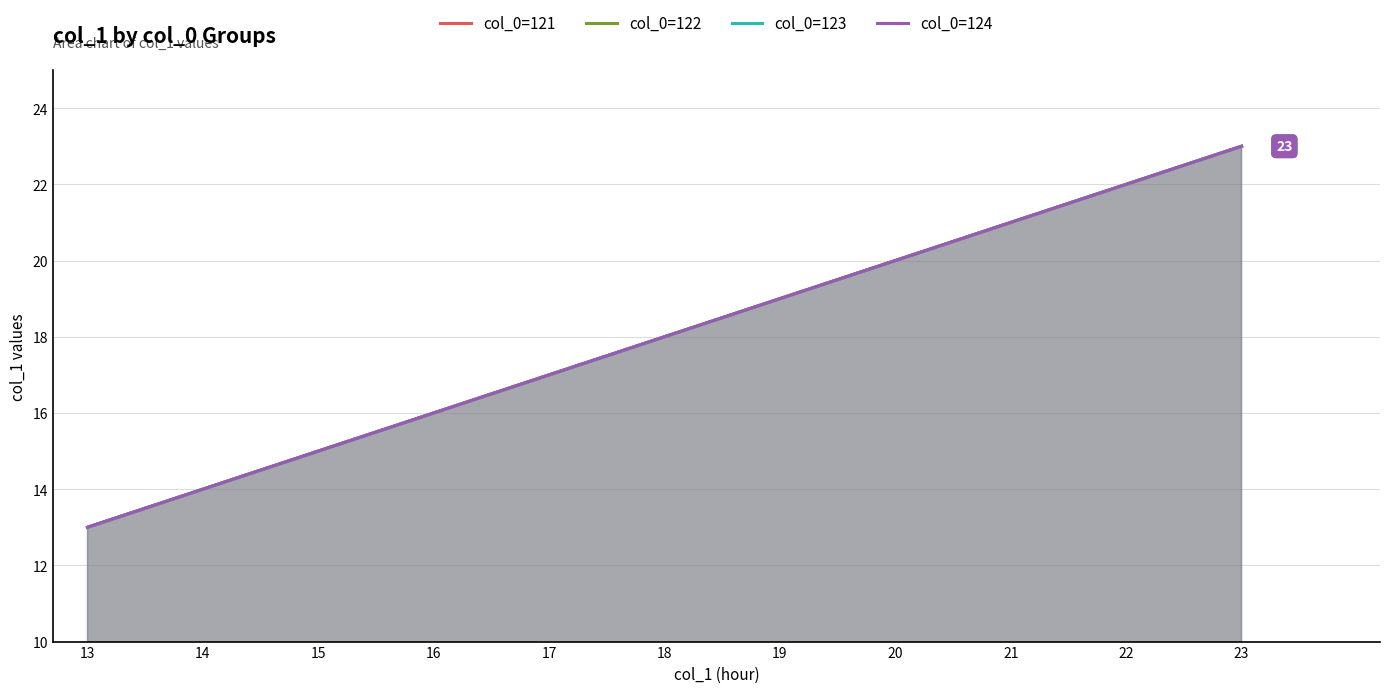

How many data points in col_0=122 are above 18?

5